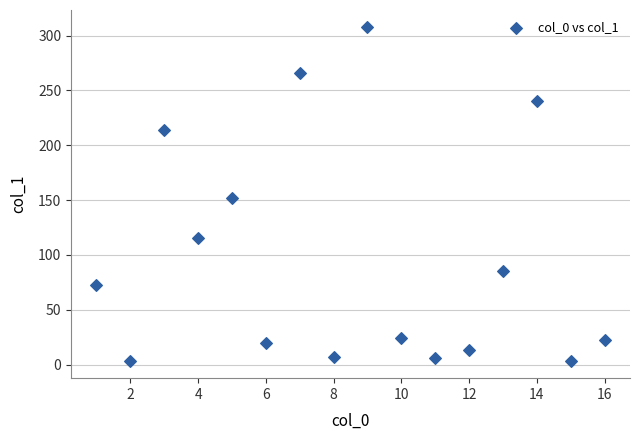

What Y value in the scatter plot is closest to 155?

151.6